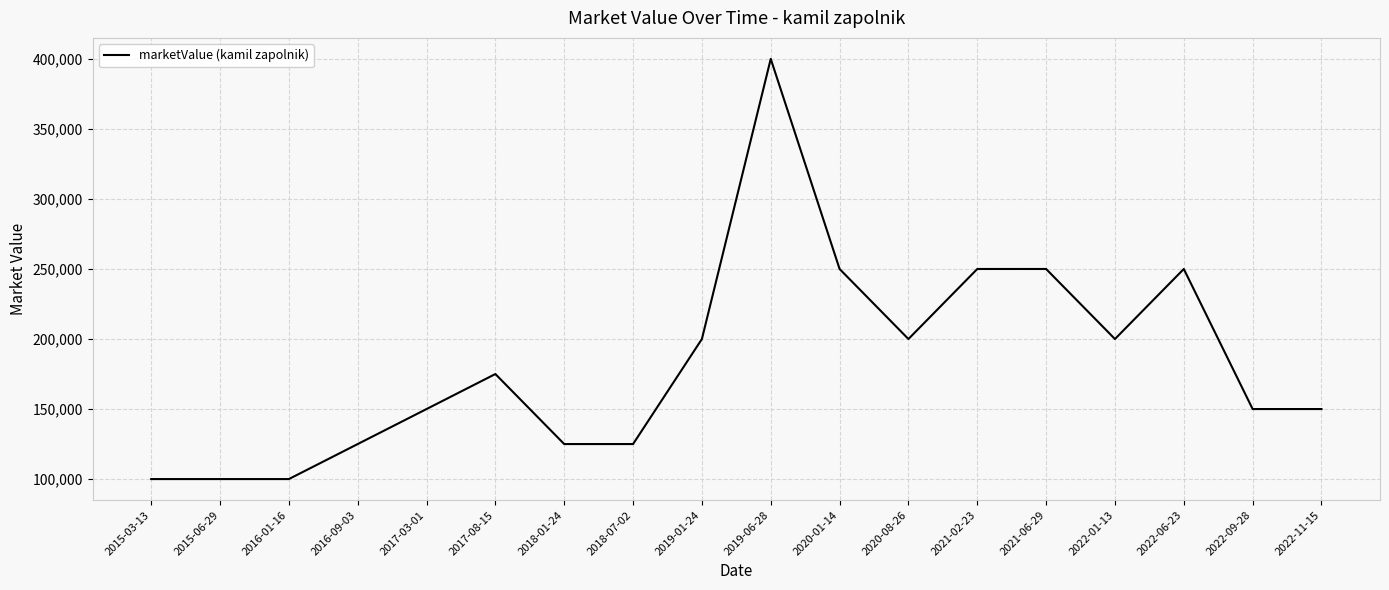

What is the difference between the values at 2019-06-28 and 2016-09-03?

275000